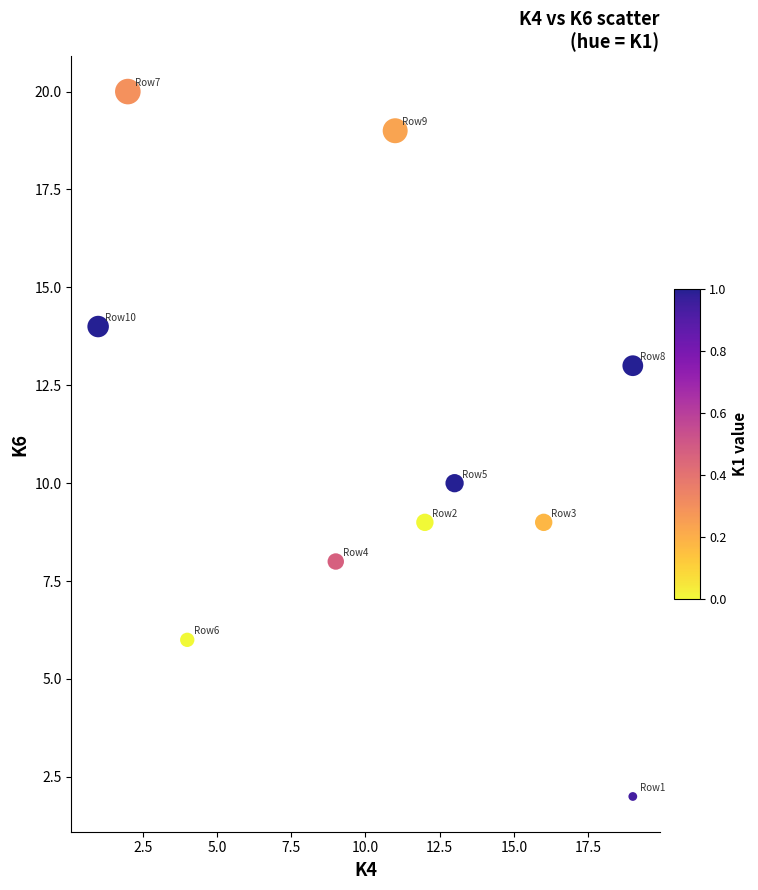

What Y value in the scatter plot is closest to 11?

10